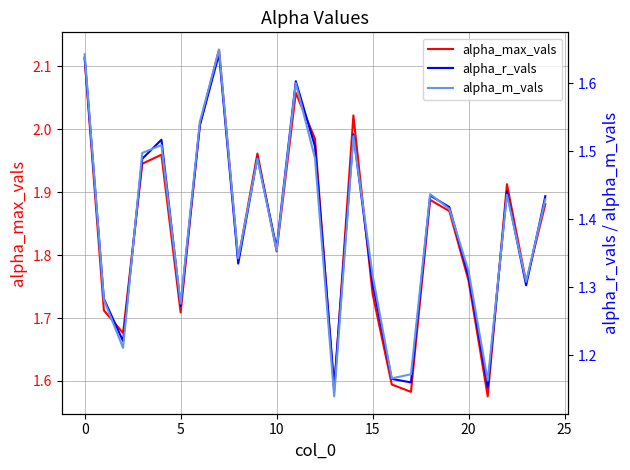

How many lines are shown in the chart?

3